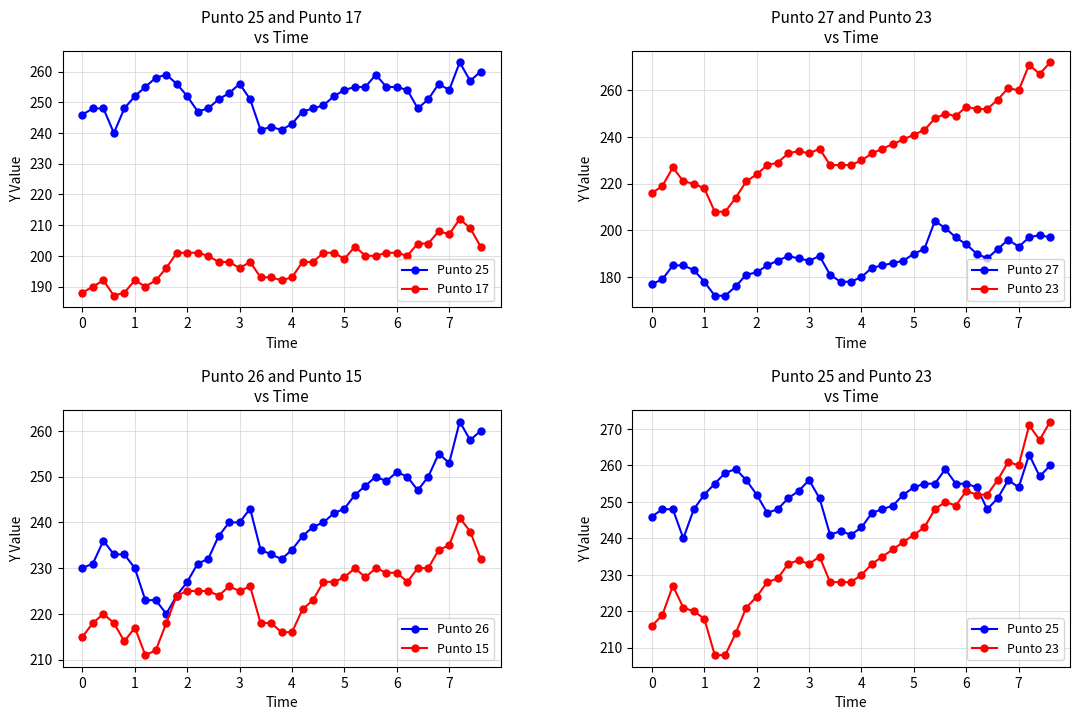

What is the difference between the maximum and second lowest values in the Punto 27 series?

32